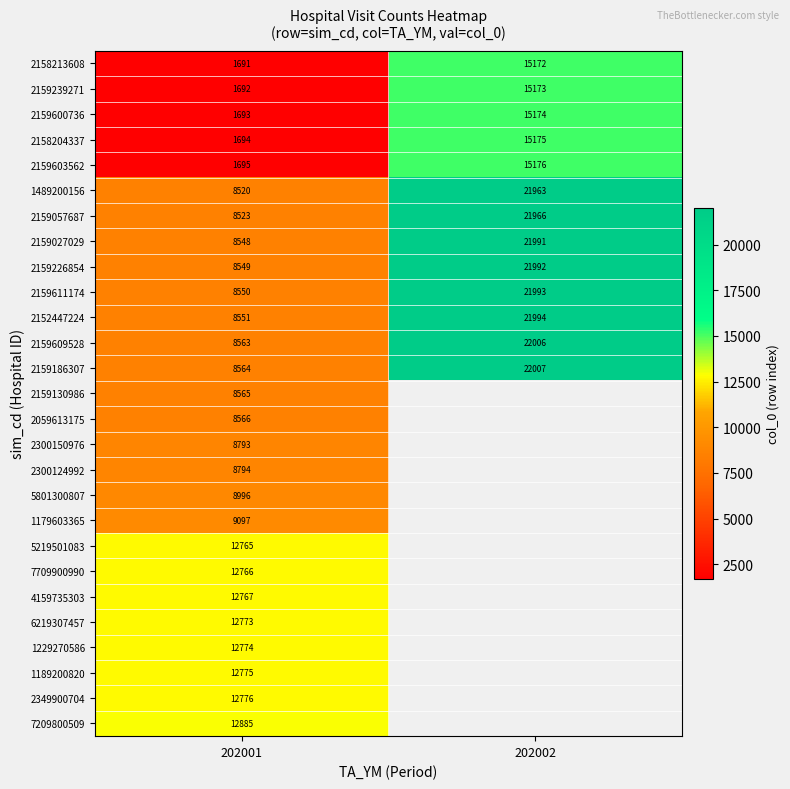

The 4159735303 series shows 12767 at 202001. True or false?

True